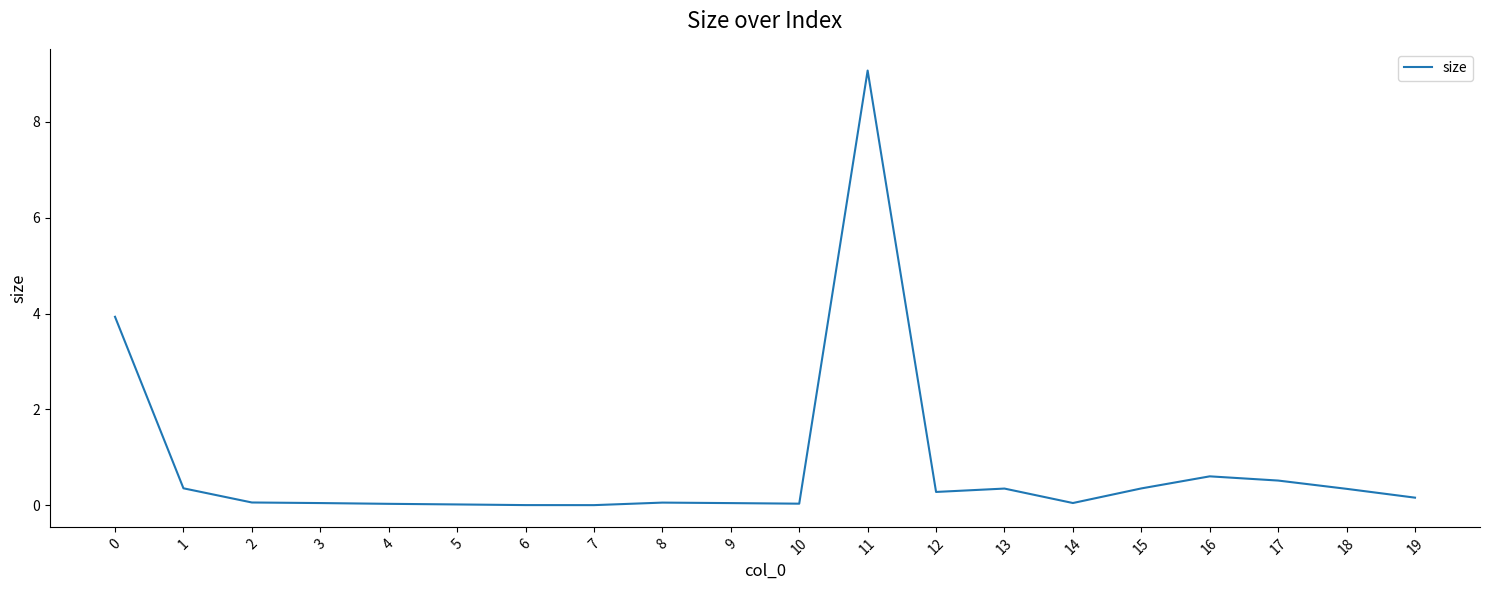

What is the sum of the values at 12 and 13?

0.6